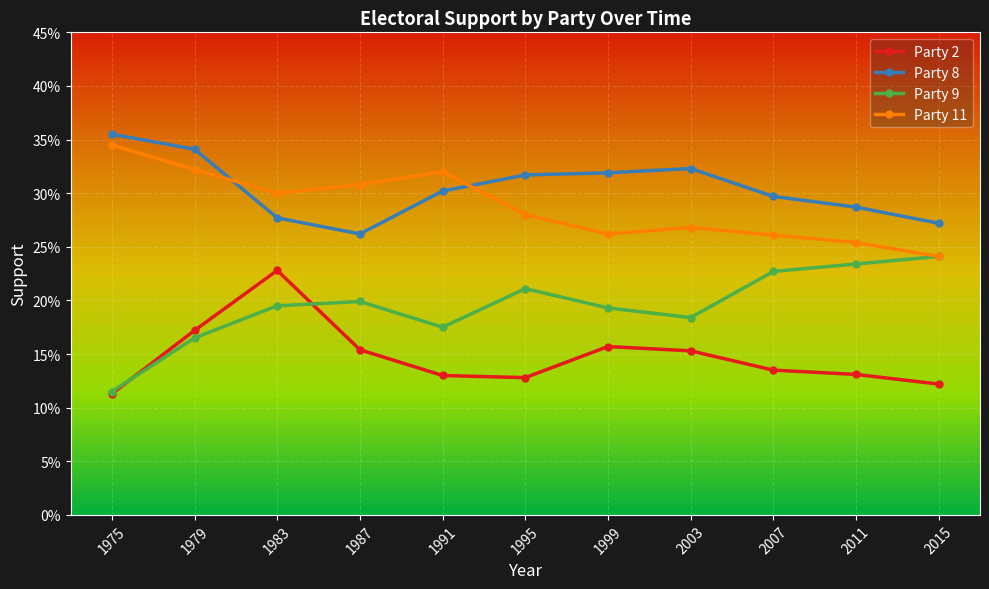

What are all the series names shown in the legend?

Party 2, Party 8, Party 9, Party 11